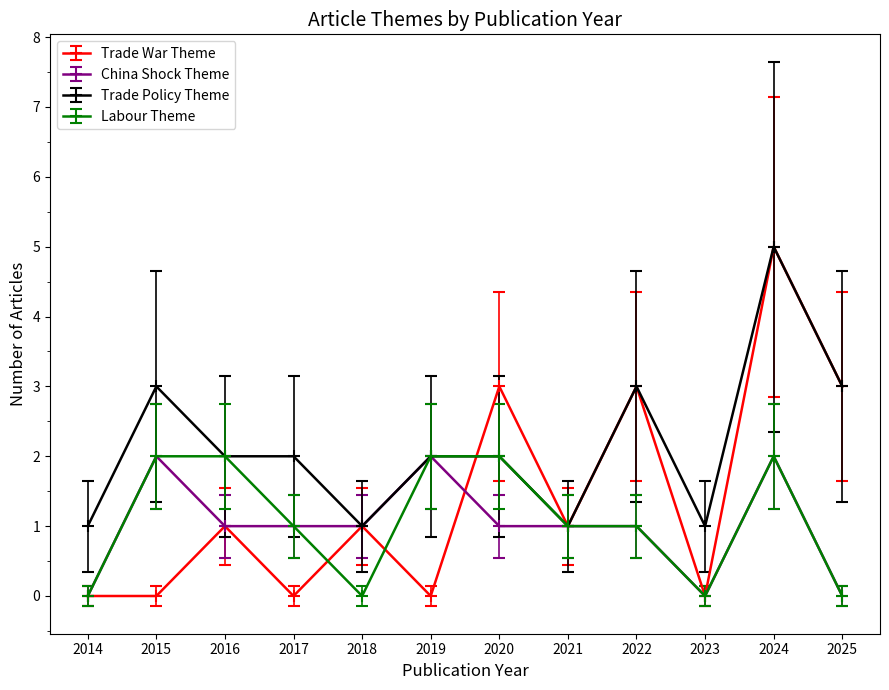

What is the difference between the maximum and second lowest values in the Labour Theme series?

2